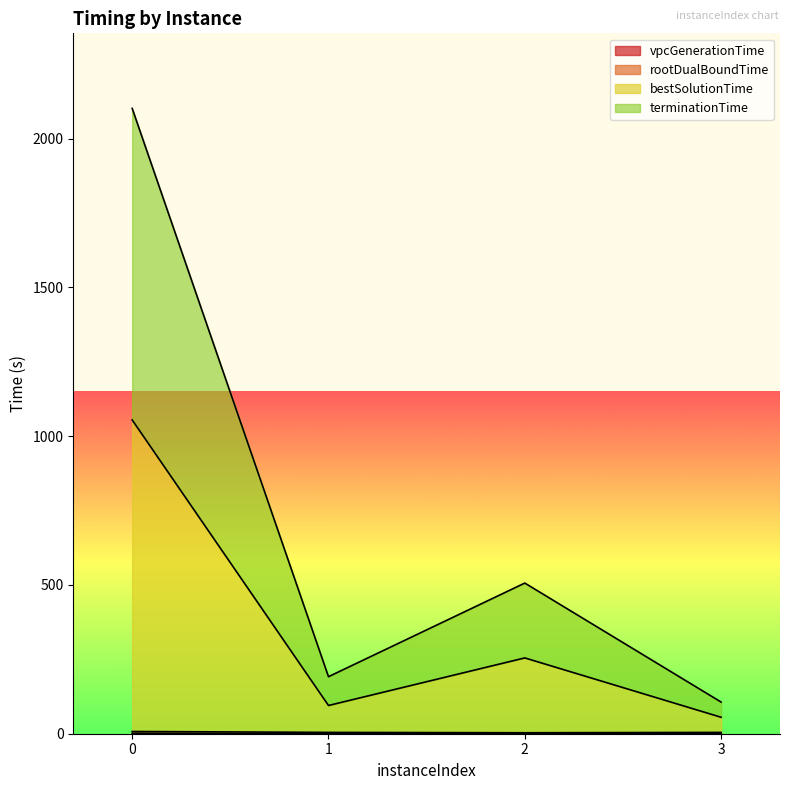

List the labels in order of bestSolutionTime value, largest first.

0, 2, 1, 3